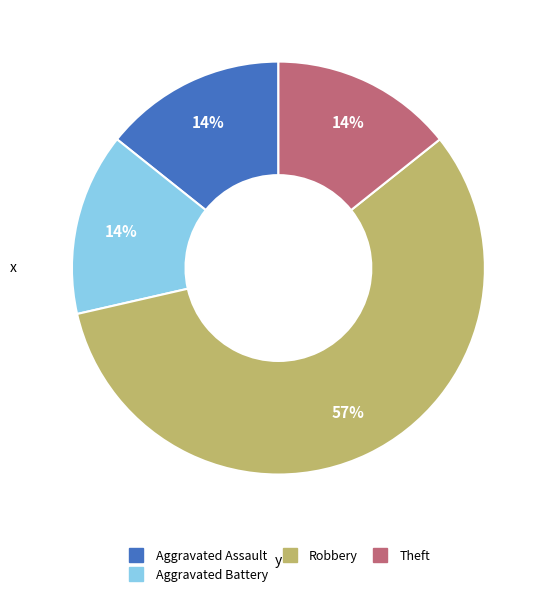

To the nearest percent, what is the average slice percentage?

25%